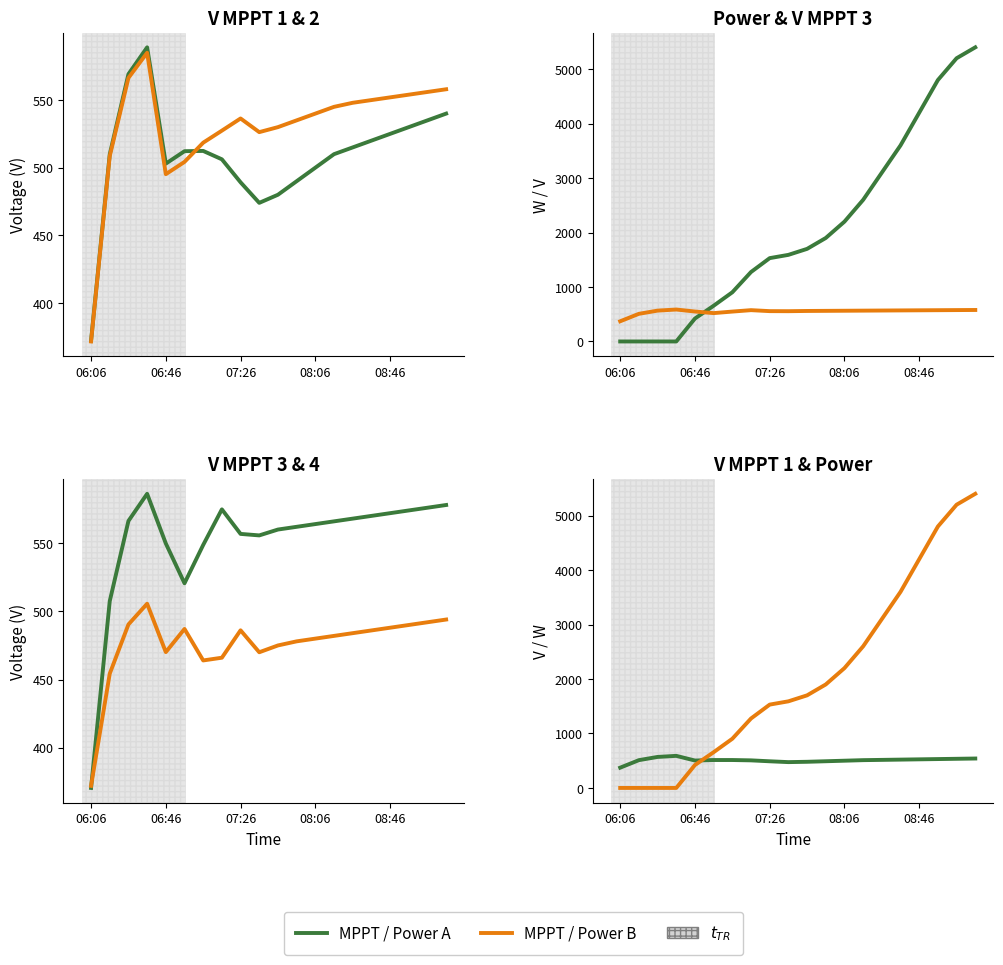

True or false: V MPPT 3(V) has more than 0 interior local peaks.

True